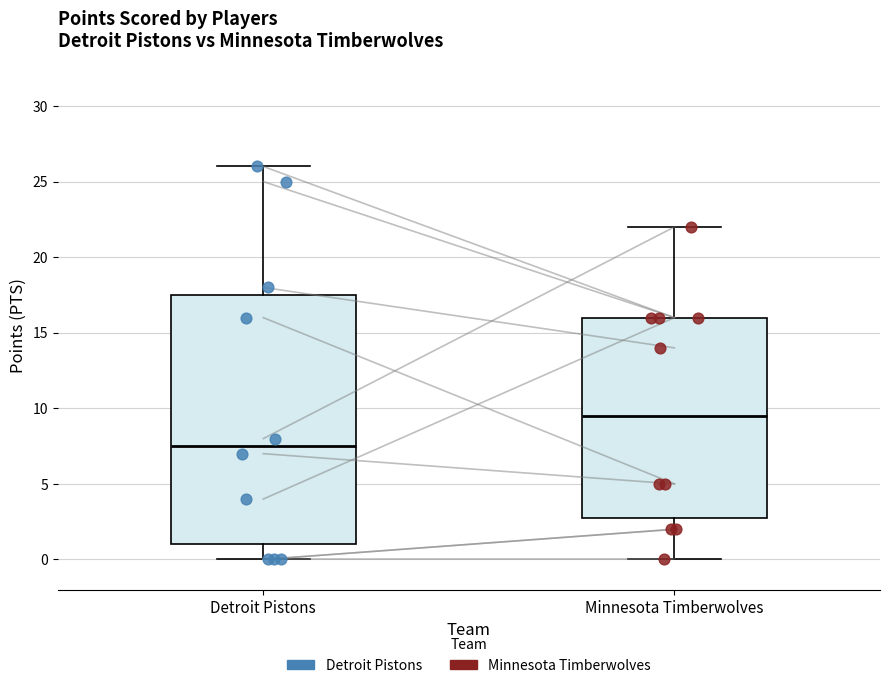

Reading left to right, read every box against the y-axis: the position of its median line, the range the box covers, and the ends of its whiskers. The values are not printed on the chart, so give them approximately, as read against the axis.

Detroit Pistons: median 7.5, box 1.0 to 17.5, whiskers 0.0 to 26.0
Minnesota Timberwolves: median 9.5, box 3.0 to 16.0, whiskers 0.0 to 22.0